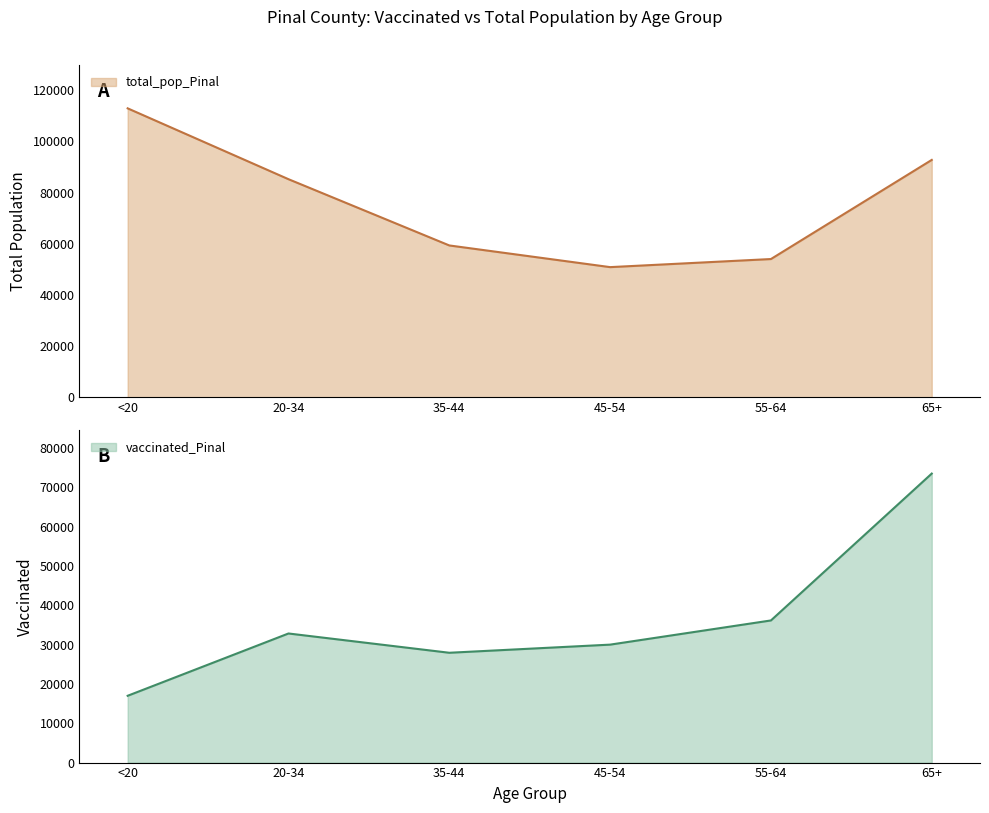

Where does the vaccinated_Pinal series first go above 32833?

55-64